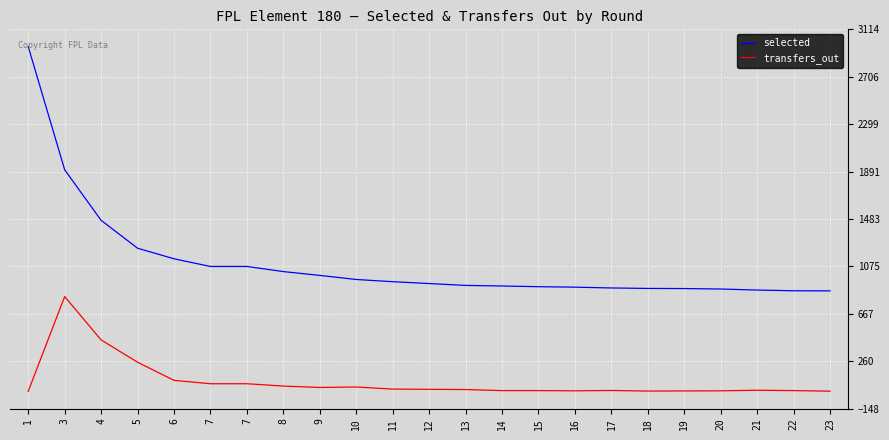

At which label does selected reach its peak?

1